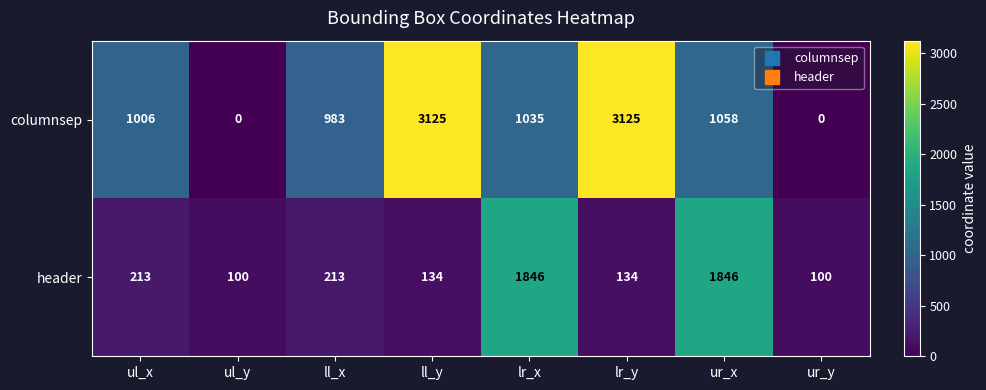

The value of header at ul_x is 213. True or false?

True